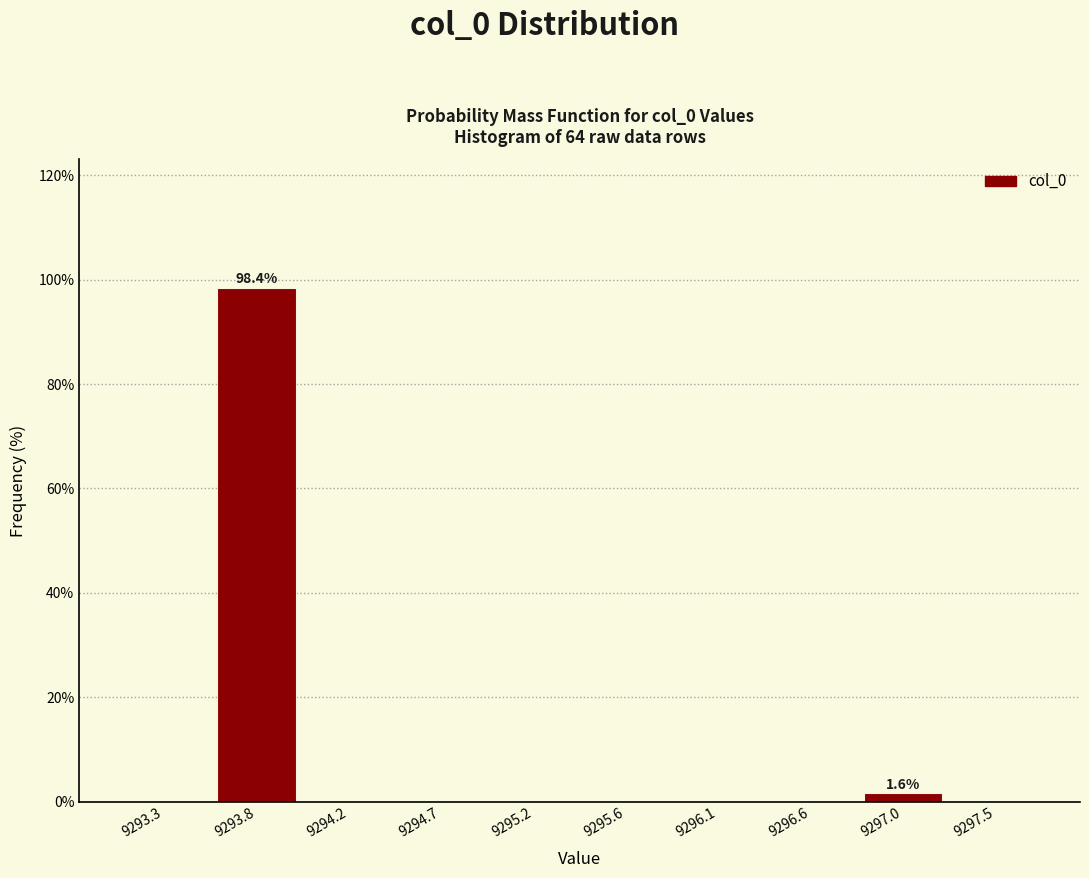

Which range on the x-axis has the tallest bar?

9293.55 to 9294.00